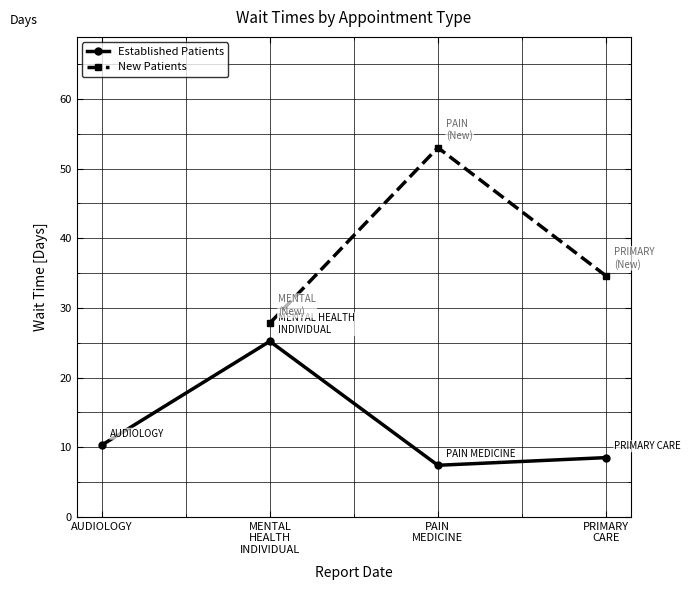

At PAIN
MEDICINE, list the series in order from smallest to largest.

Established Patients, New Patients